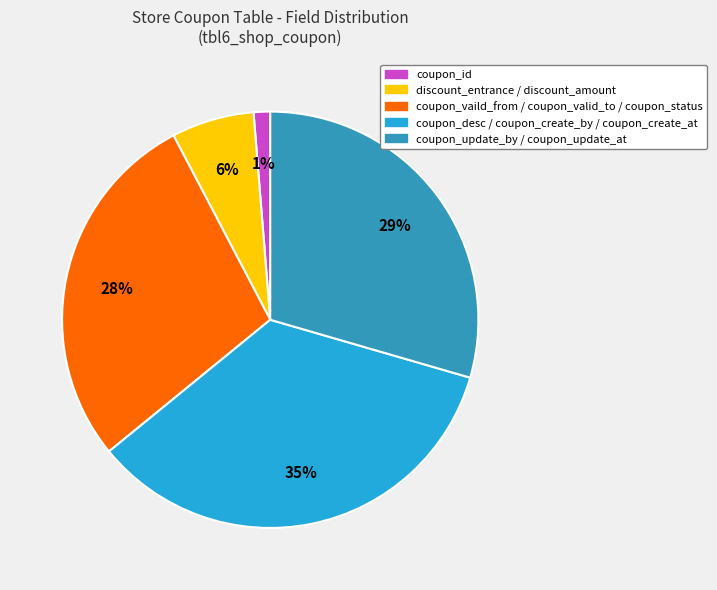

Is there a majority slice in this chart?

No